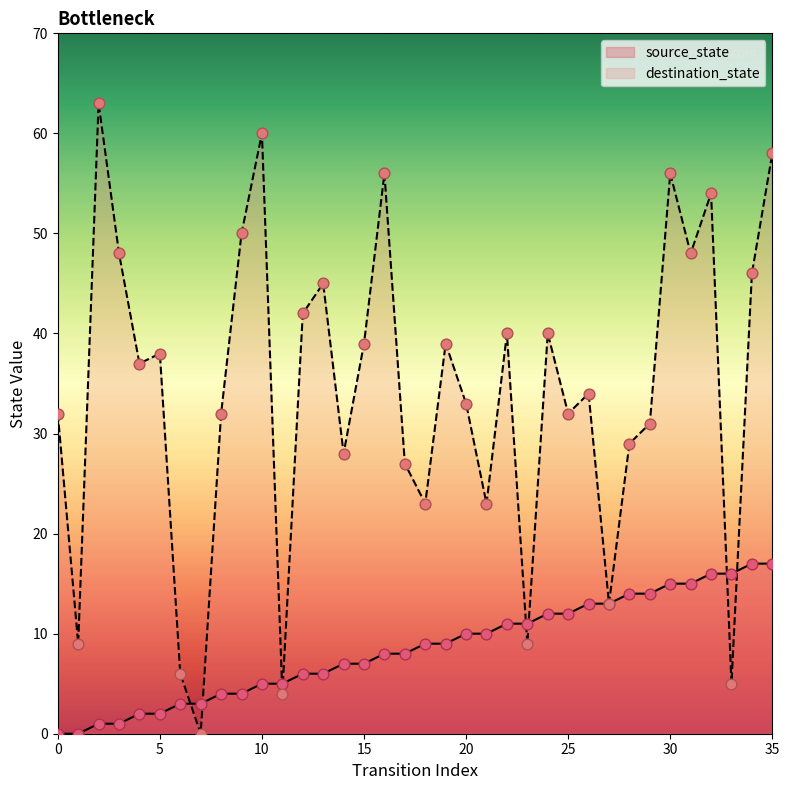

What are all the series names shown in the legend?

source_state, destination_state